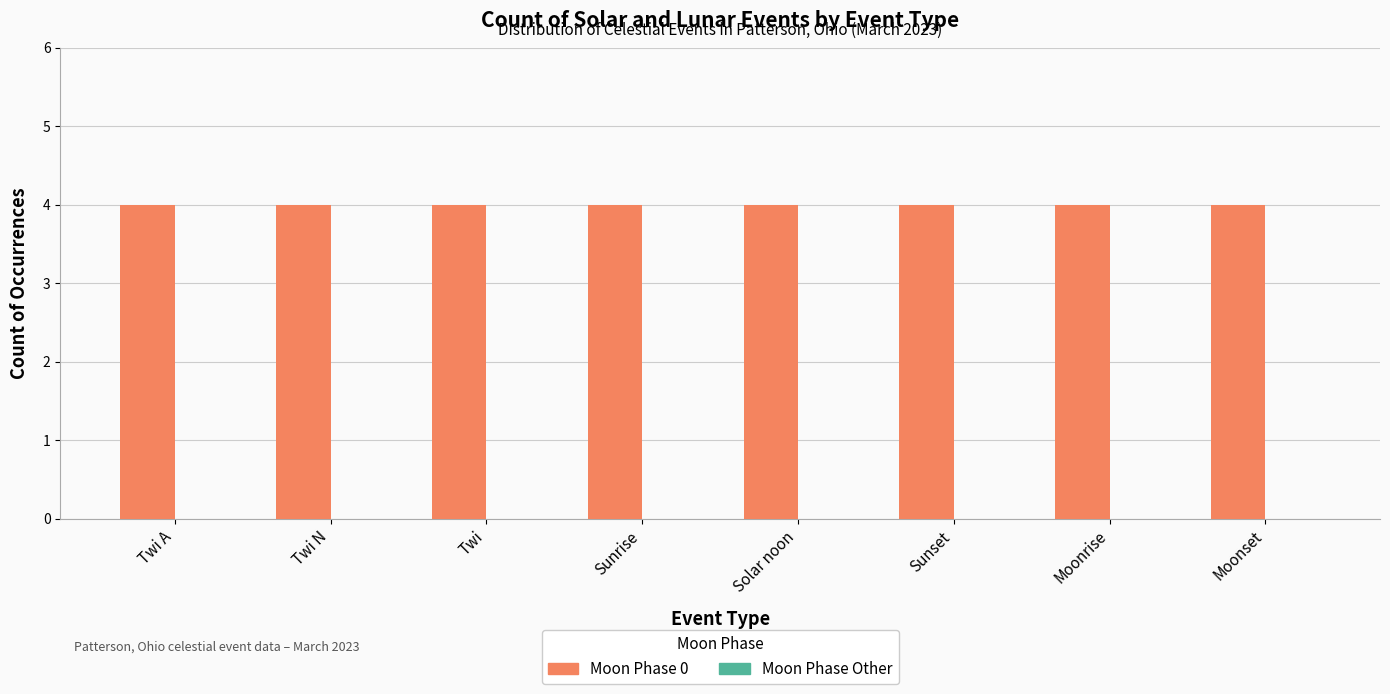

Count the number of data series in this chart.

2